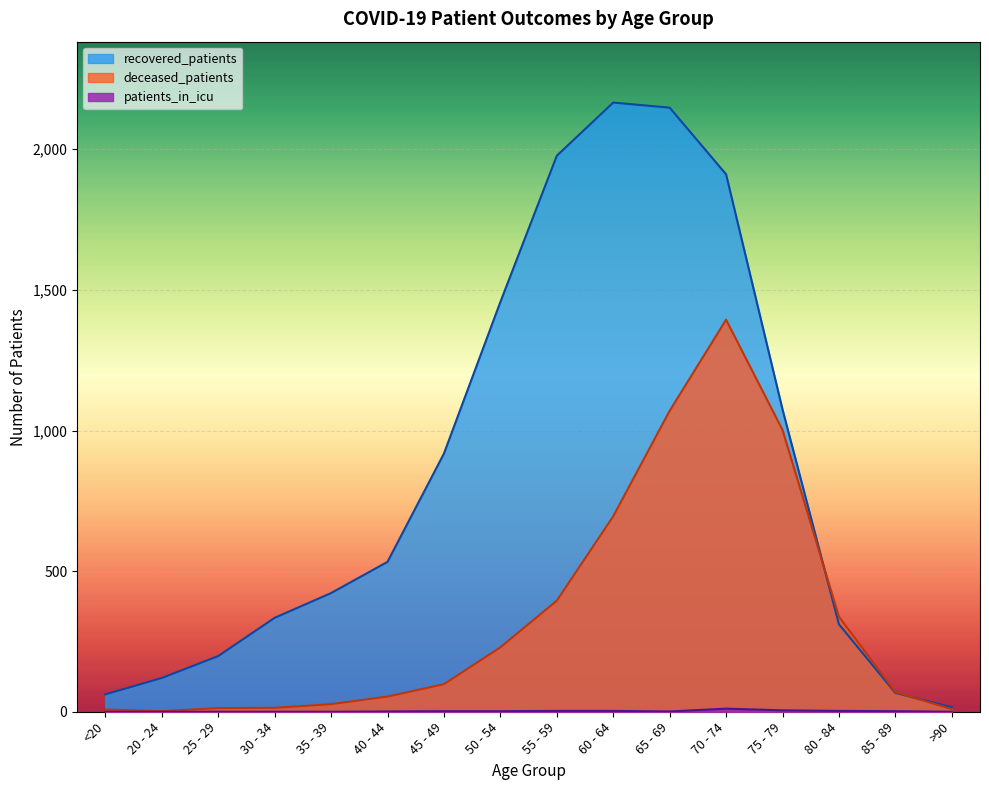

At which category does the chart reach its peak across all series?

60 - 64